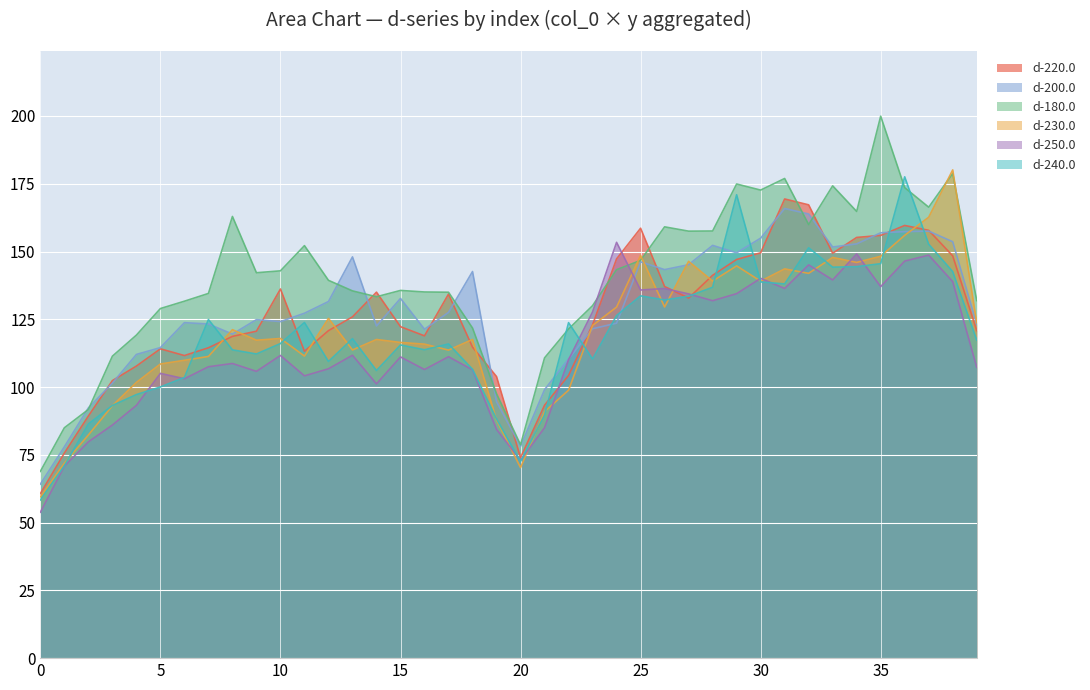

Read the d-240.0 value at 16.

113.8